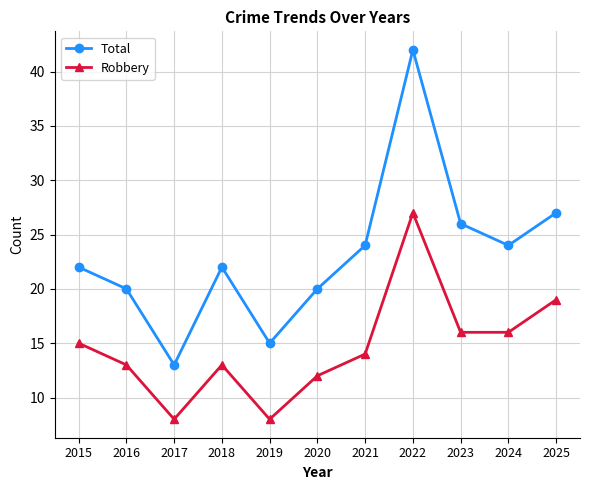

At which label does Robbery reach its peak?

2022